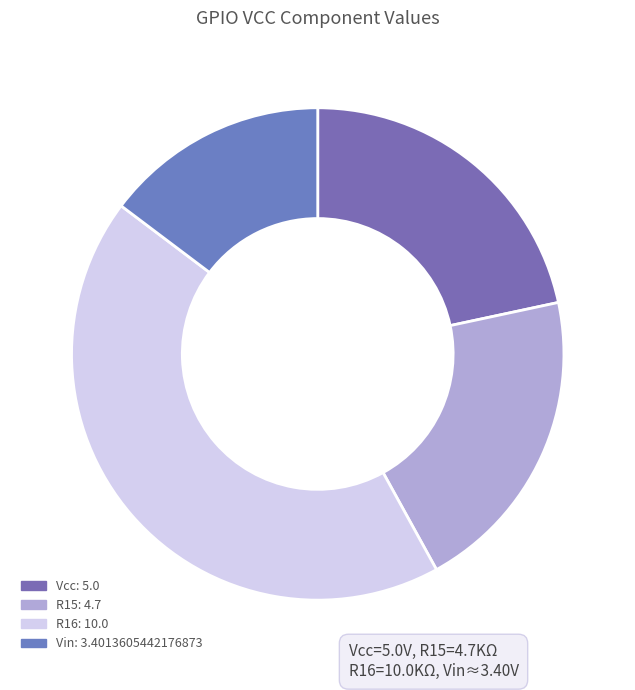

To the nearest percent, what portion does Vin represent?

15%